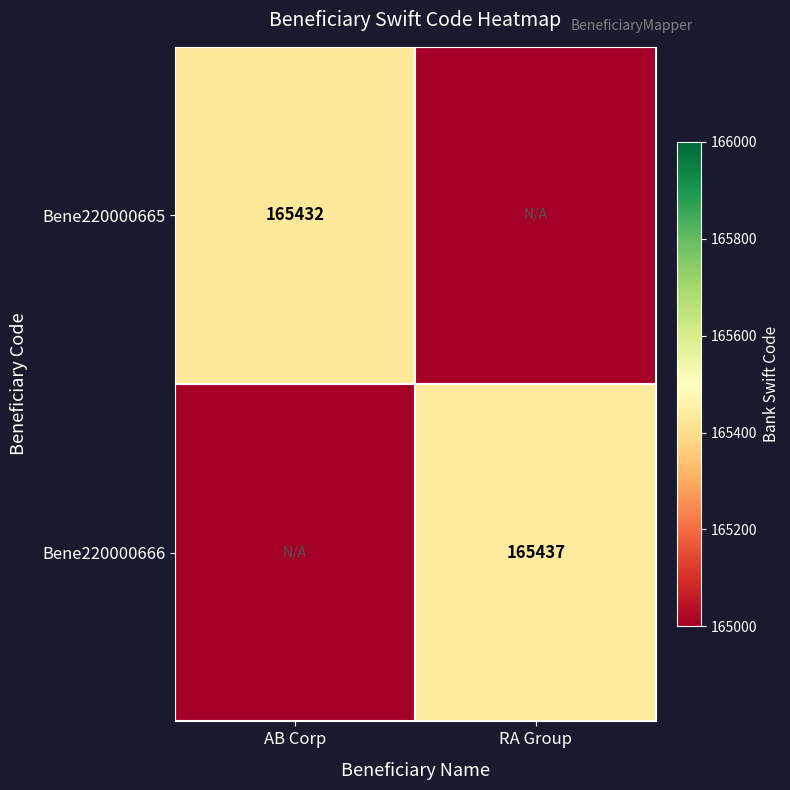

The value of Bene220000665 at AB Corp is 165432. True or false?

True